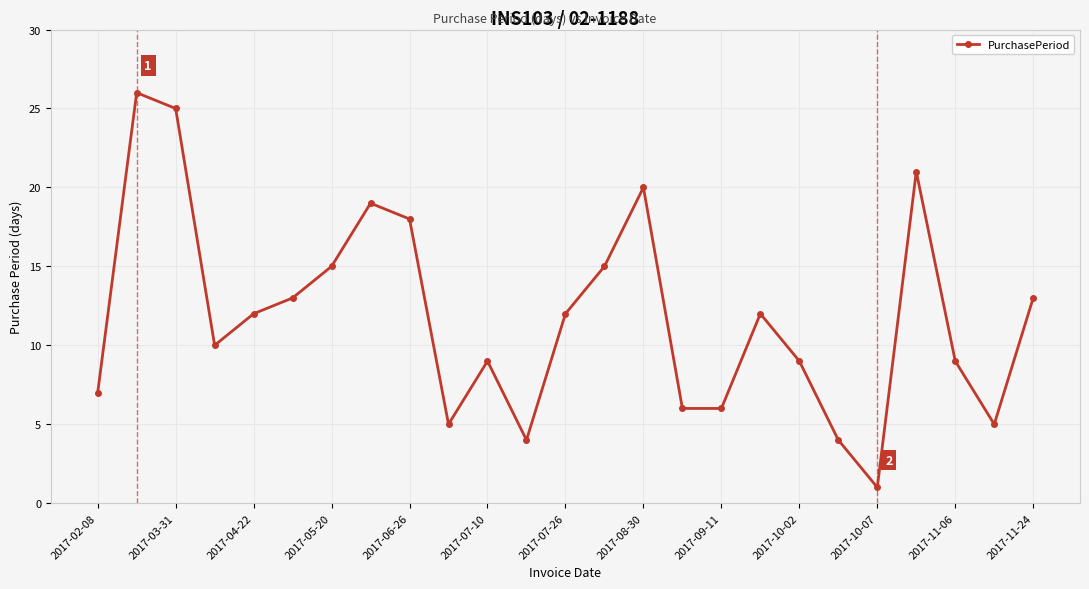

True or false: the data has more than 1 interior local peaks.

True